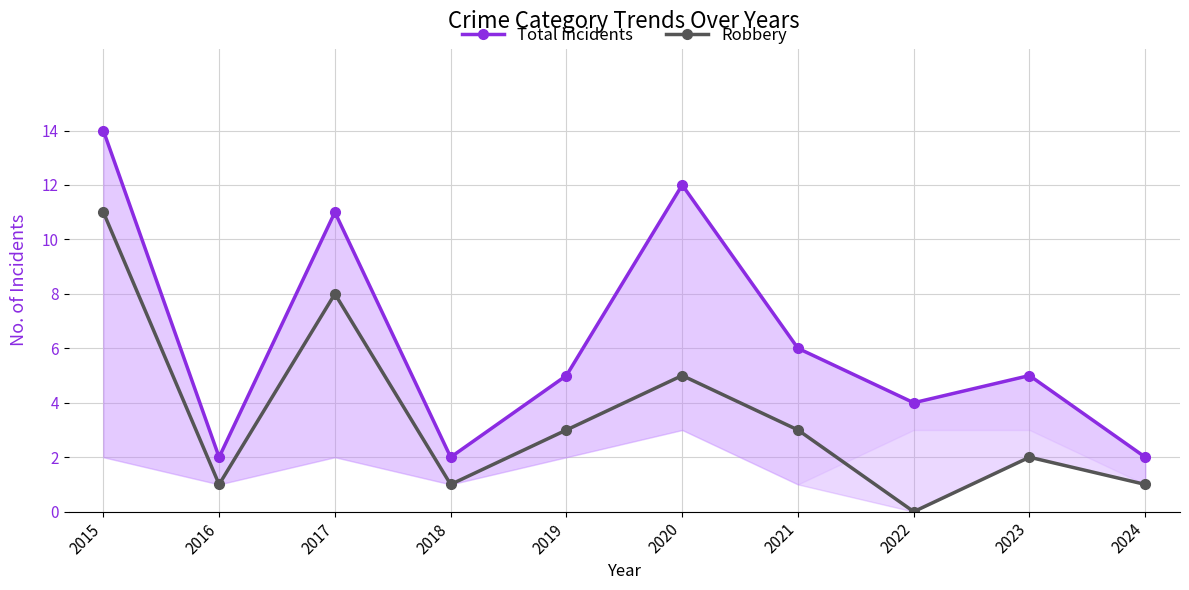

Read the Total incidents value at 2018.

2